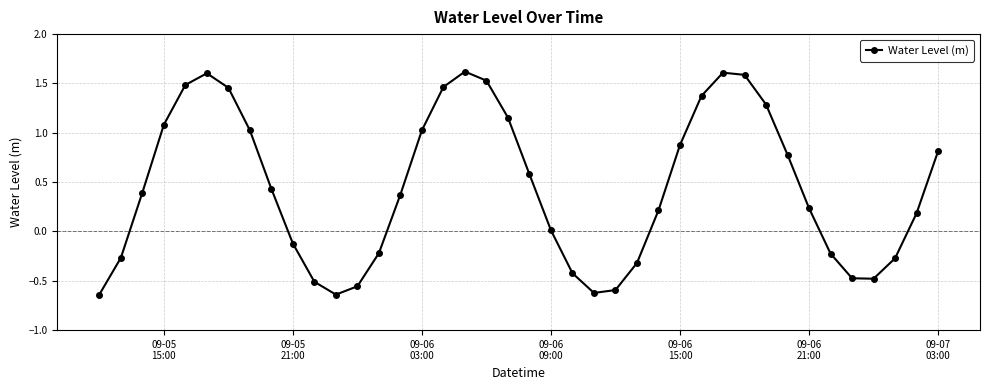

What is the sum of all values?

17.8